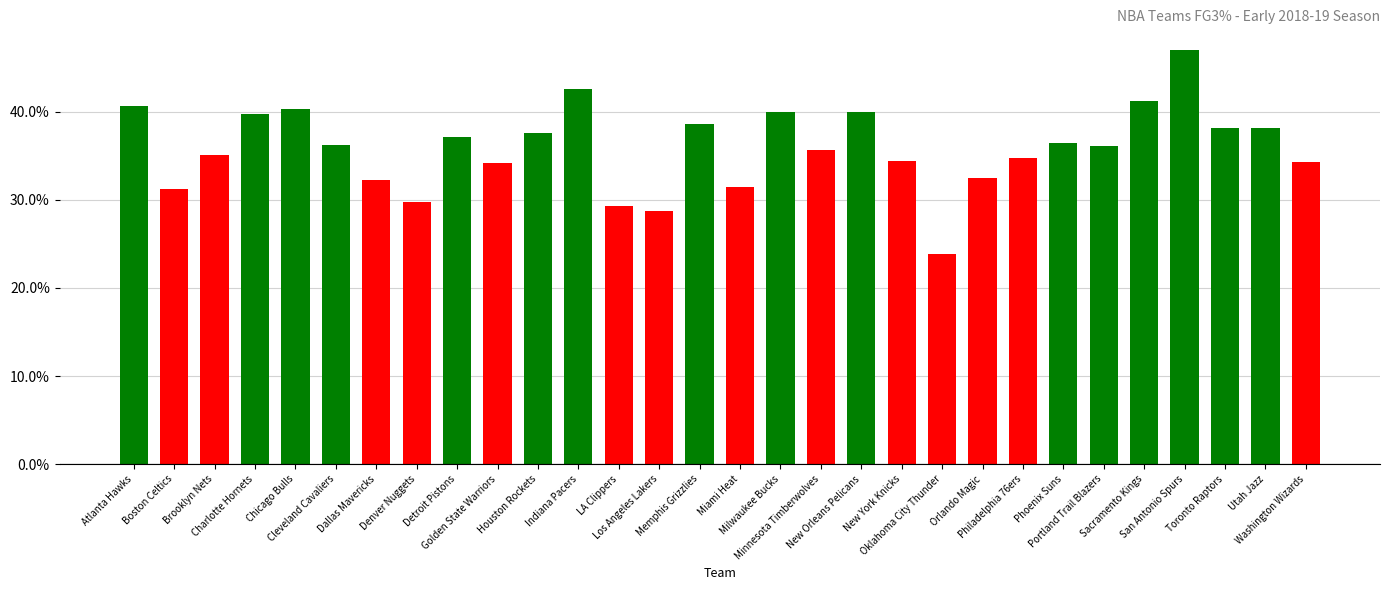

Does the chart contain any negative values?

No